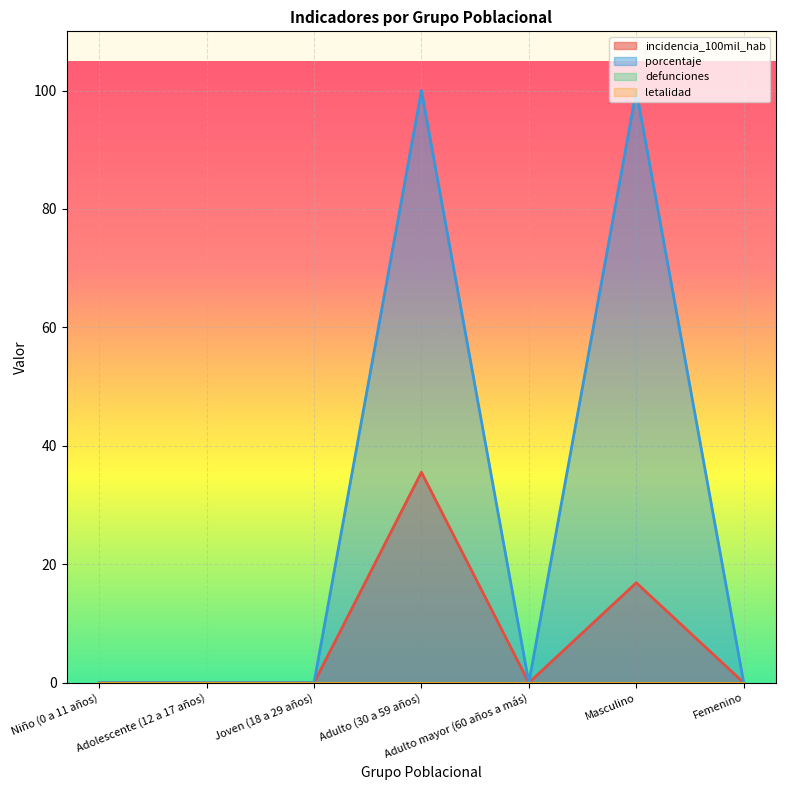

What is the highest value of the porcentaje series?

100.0